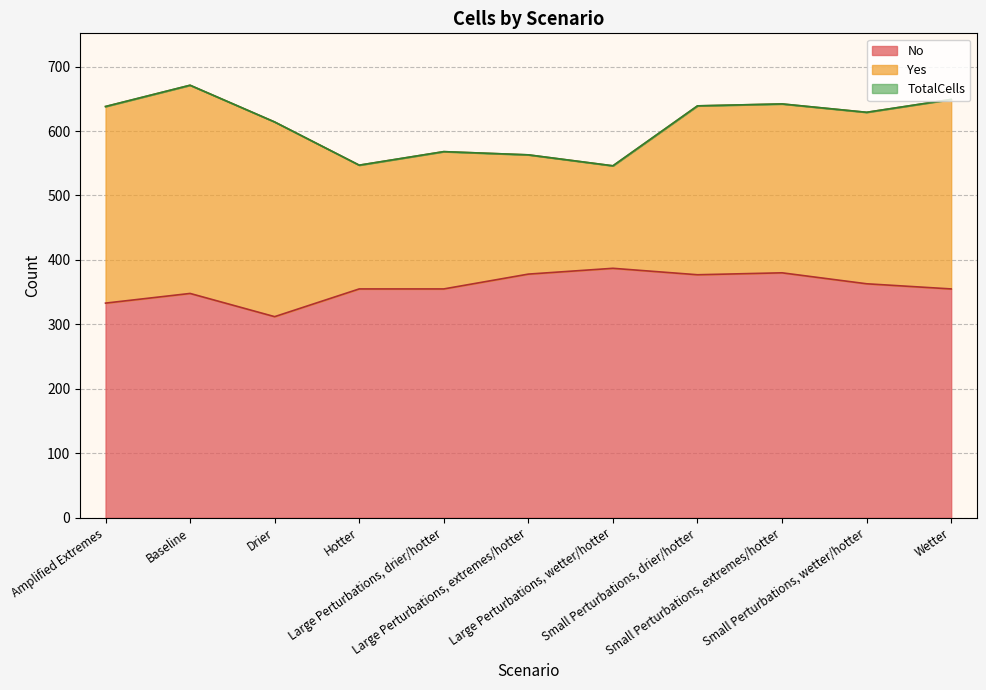

What is the difference between the maximum and minimum values in the No series?

75